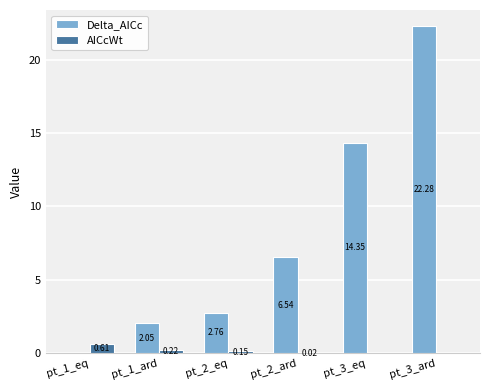

How many groups of bars are there?

6